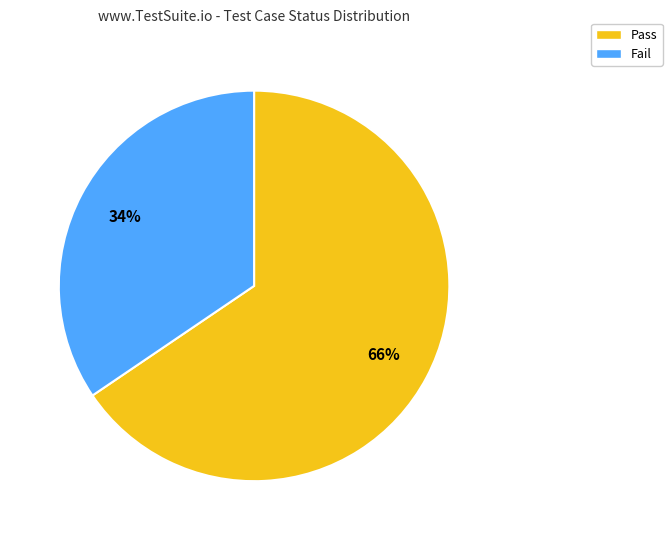

Approximately how many times larger is the value at Pass compared to Fail?

1.9